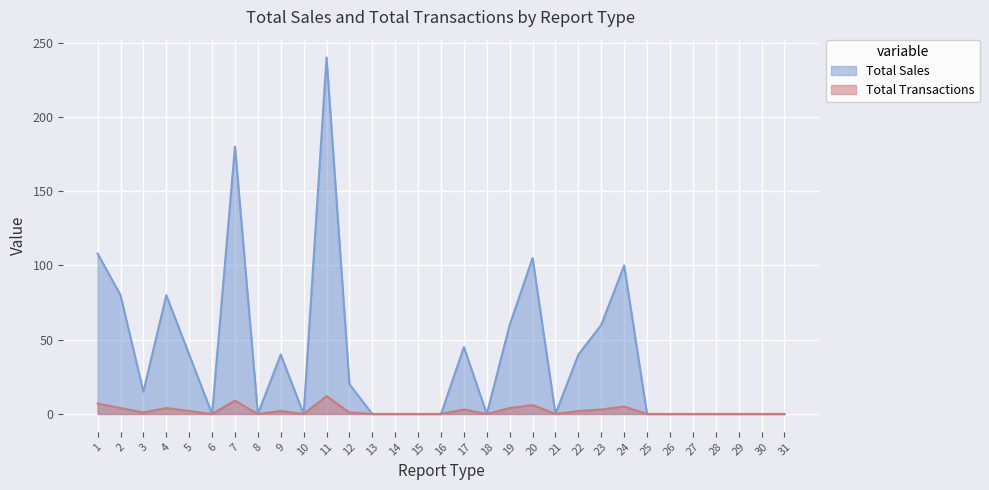

What is the total value across all series at 20?

111